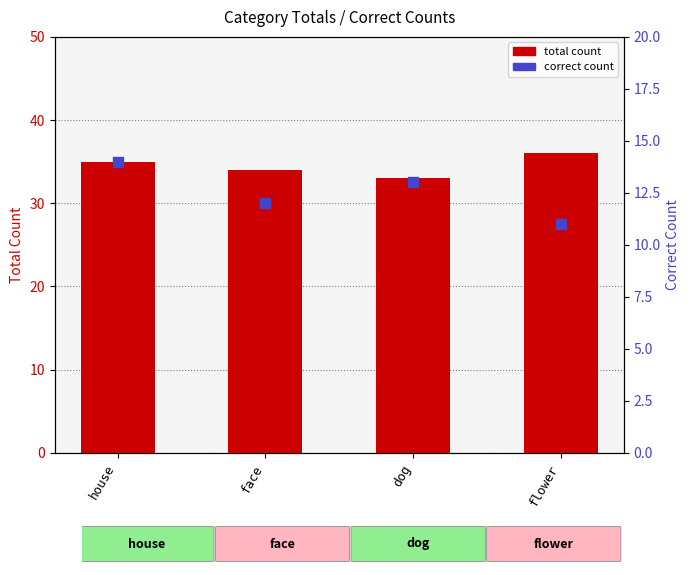

What are all the series names shown in the legend?

total count, correct count